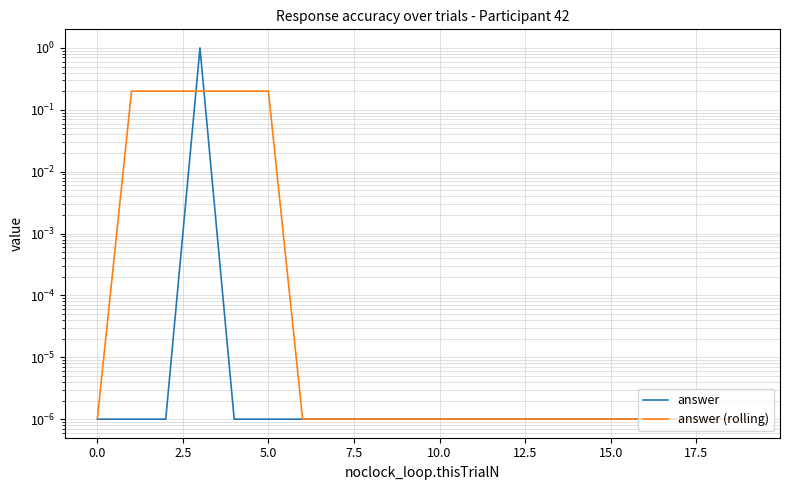

Does the chart display data point markers on the line(s)?

No